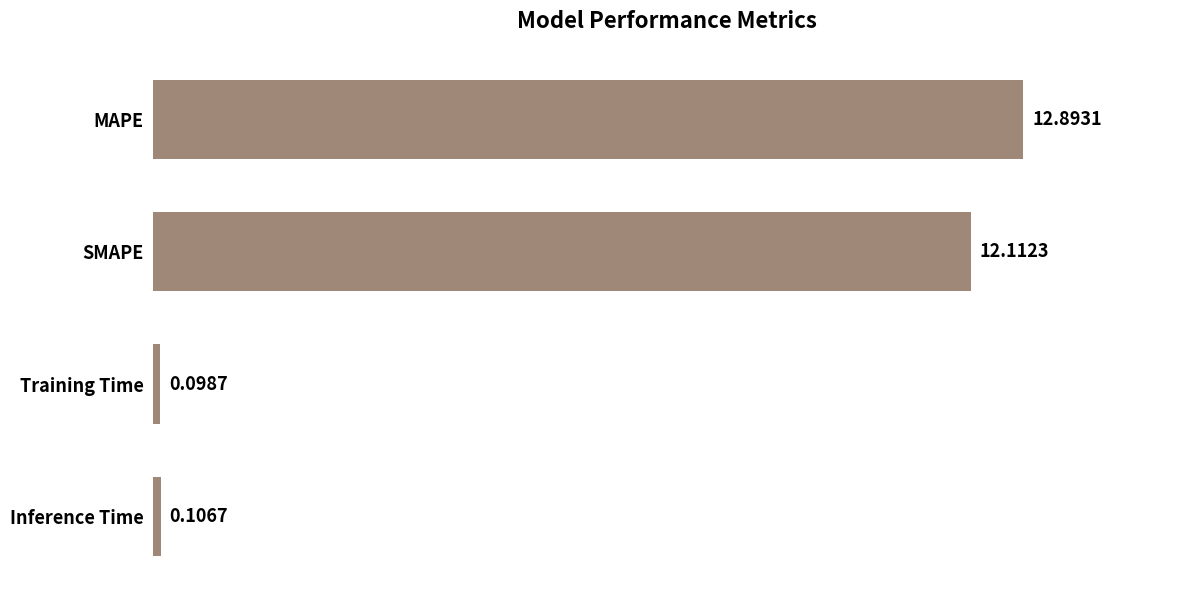

What is the greatest value displayed?

12.9